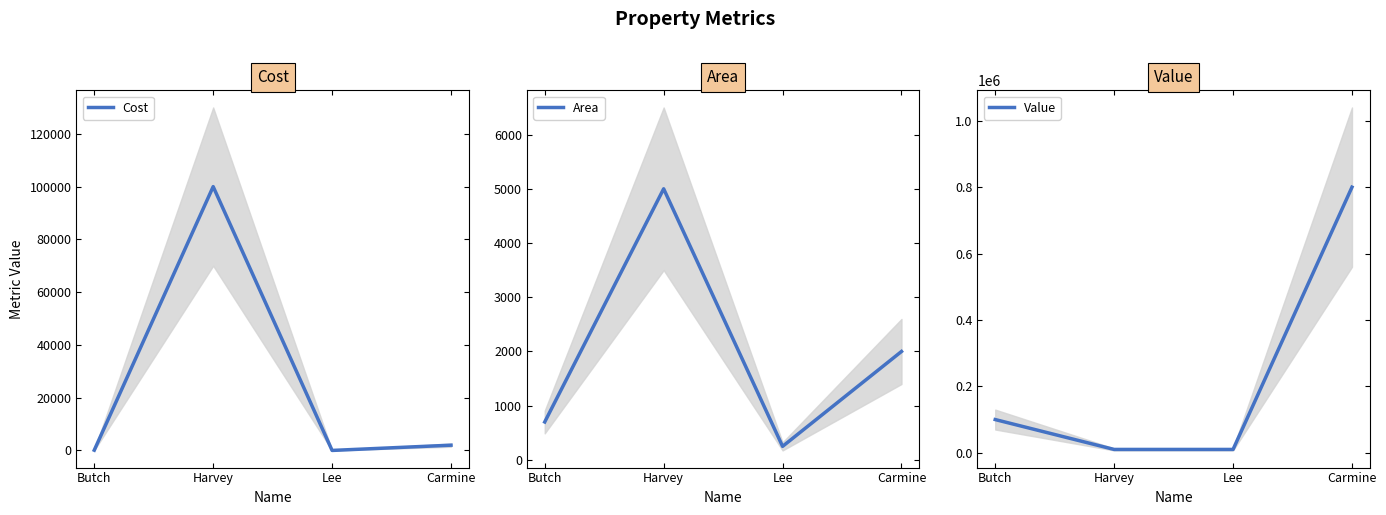

At how many categories does at least one series exceed 153546?

1